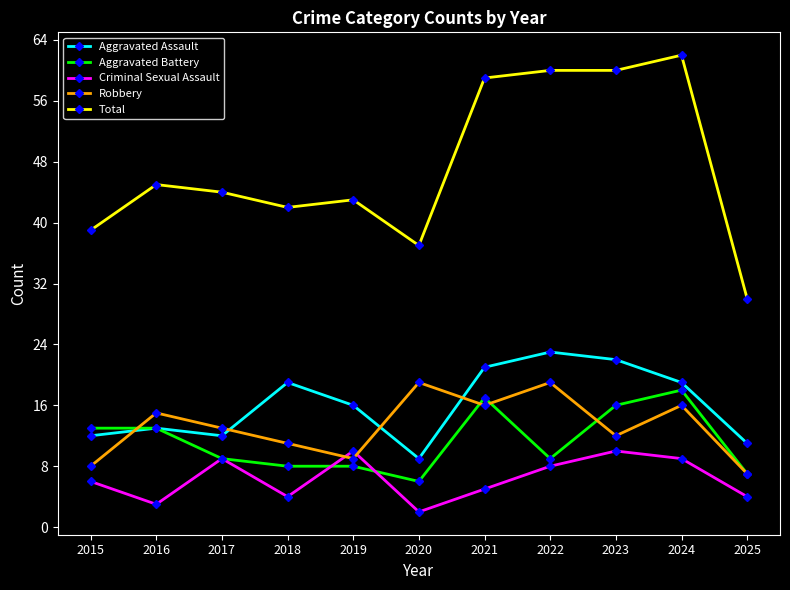

True or false: Total has a value of 67 at 2018.

False